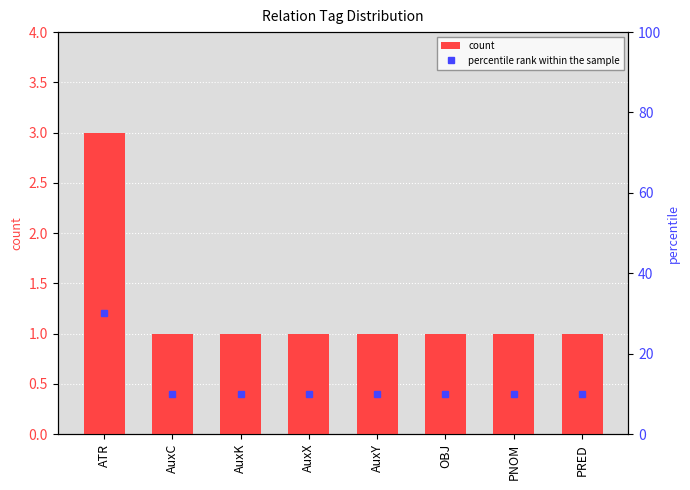

How many bars are there in each group?

2